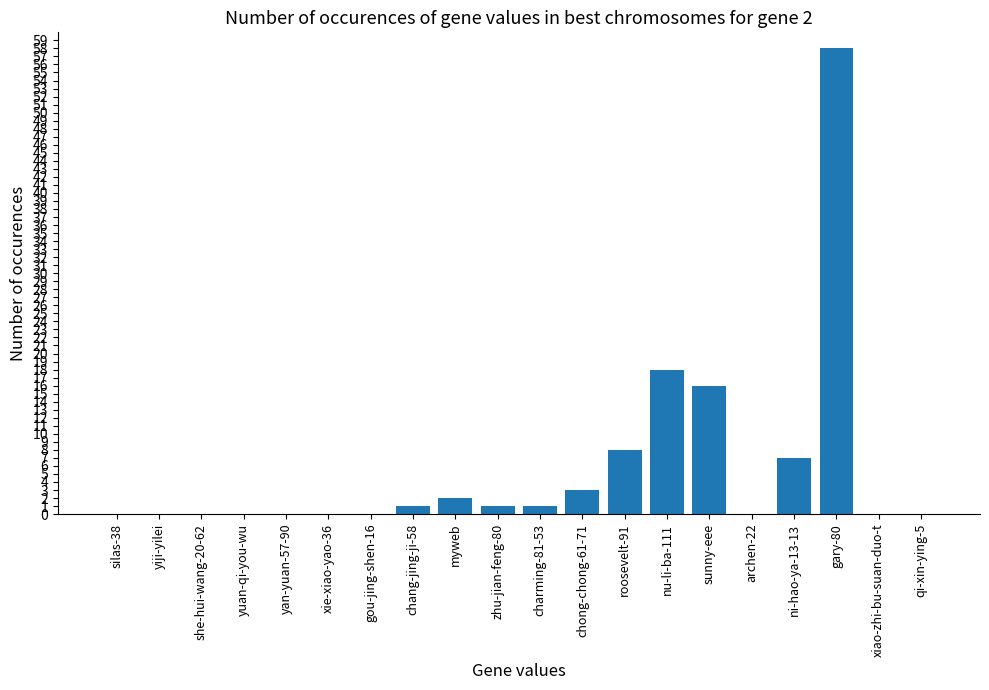

Reading right to left, list all the values displayed in this chart.

qi-xin-ying-5=0	xiao-zhi-bu-suan-duo-t=0	gary-80=58	ni-hao-ya-13-13=7	archen-22=0	sunny-eee=16	nu-li-ba-111=18	roosevelt-91=8	chong-chong-61-71=3	charming-81-53=1	zhu-jian-feng-80=1	myweb=2	chang-jing-ji-58=1	gou-jing-shen-16=0	xie-xiao-yao-36=0	yan-yuan-57-90=0	yuan-qi-you-wu=0	she-hui-wang-20-62=0	yiji-yilei=0	silas-38=0